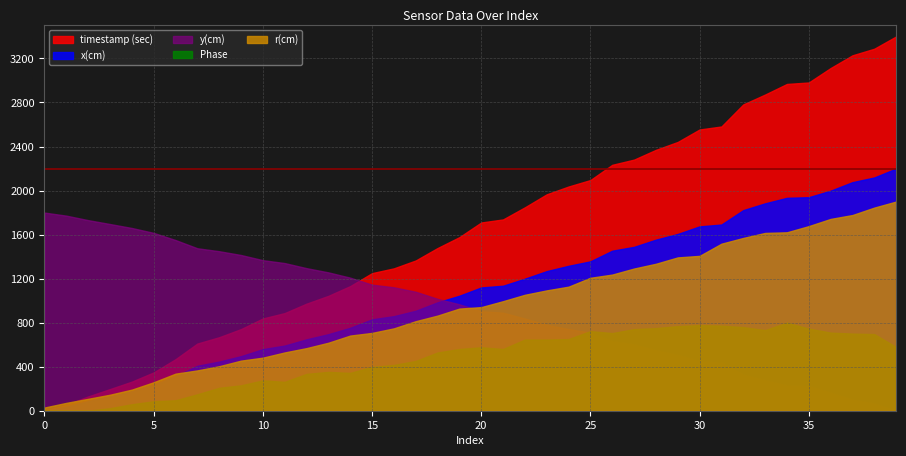

Which series has the largest total across all categories?

timestamp (sec)